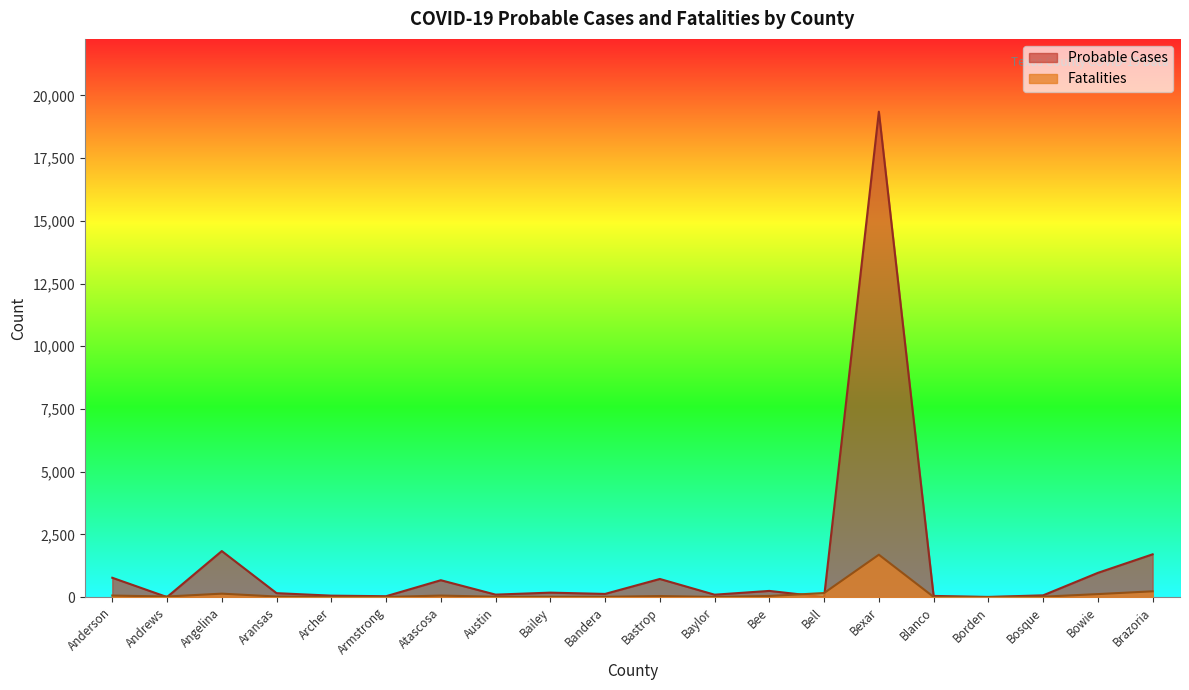

At how many categories does at least one series exceed 13911?

1